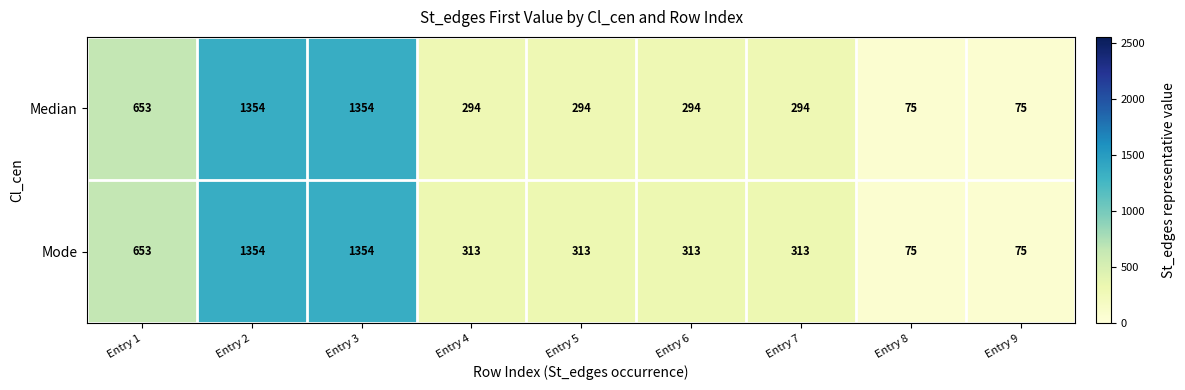

What is the average value of the Median series?

521